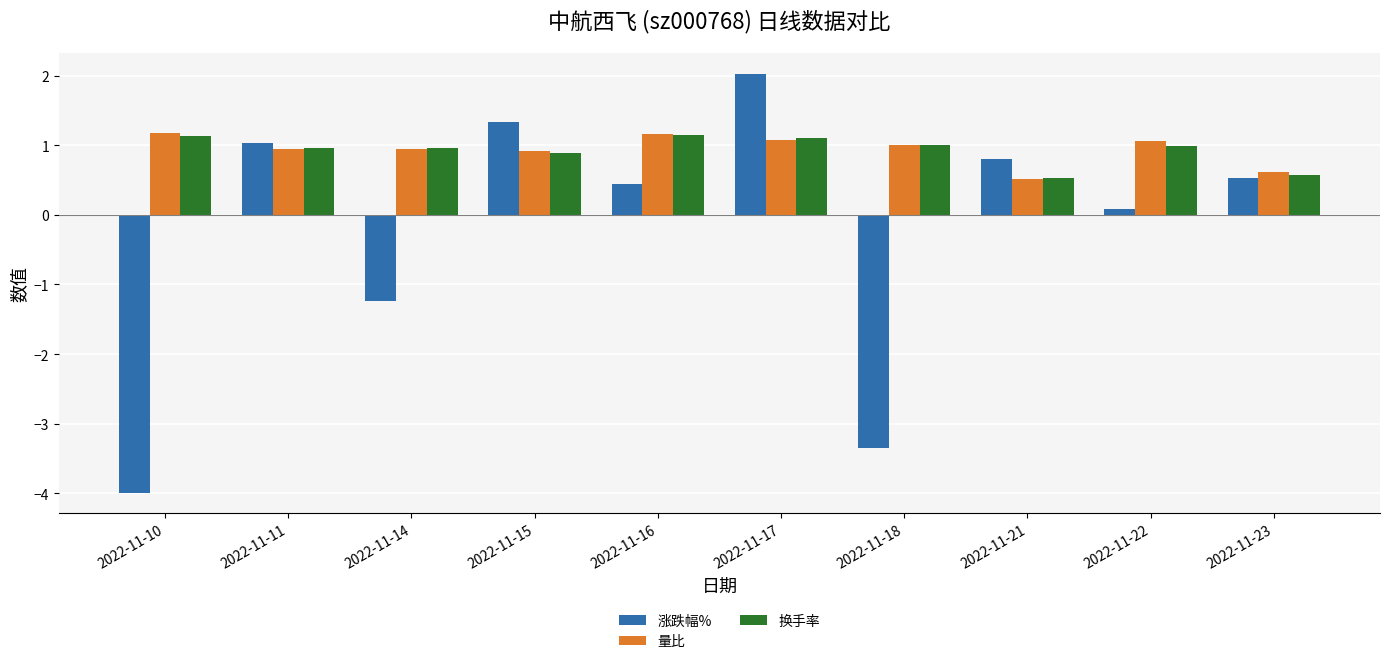

Is it true that 换手率 equals 0.9 at 2022-11-15?

True